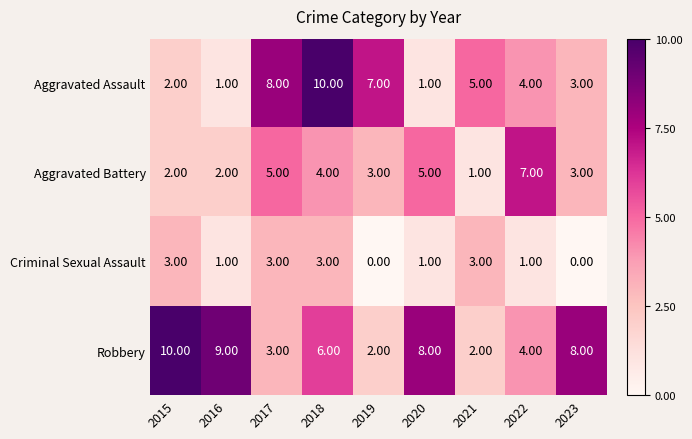

What is the average value of the Aggravated Assault series?

5